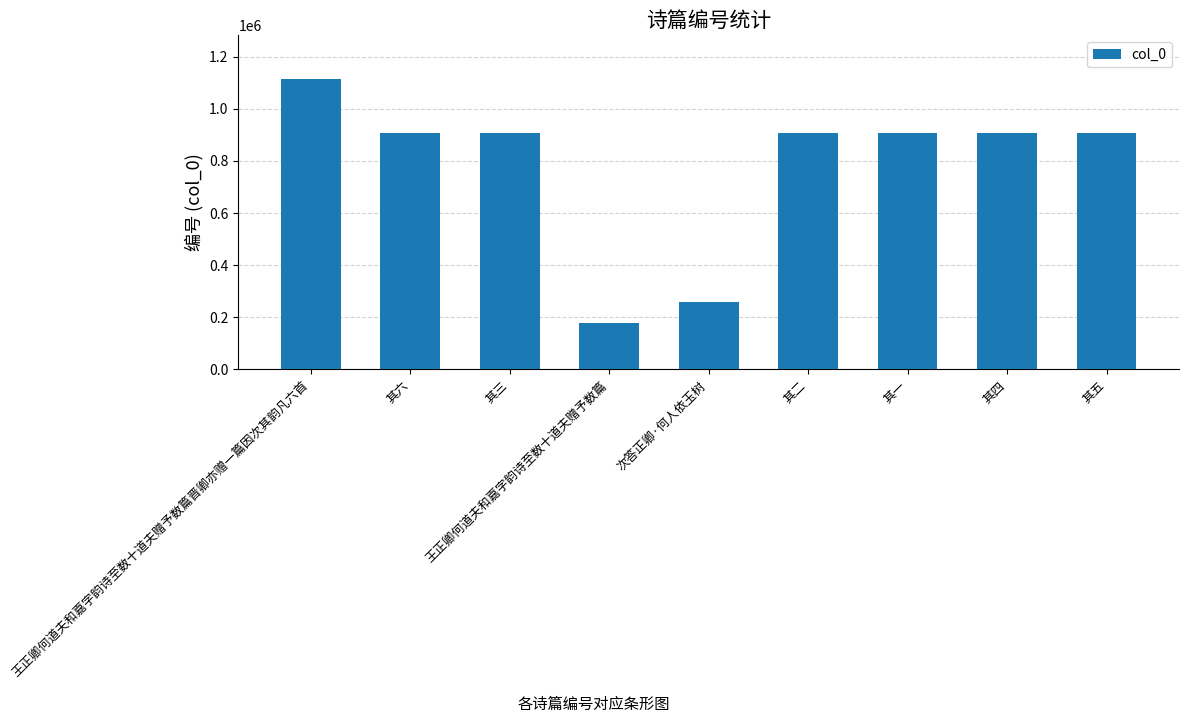

What is the label of the 2nd bar from the left?

其六